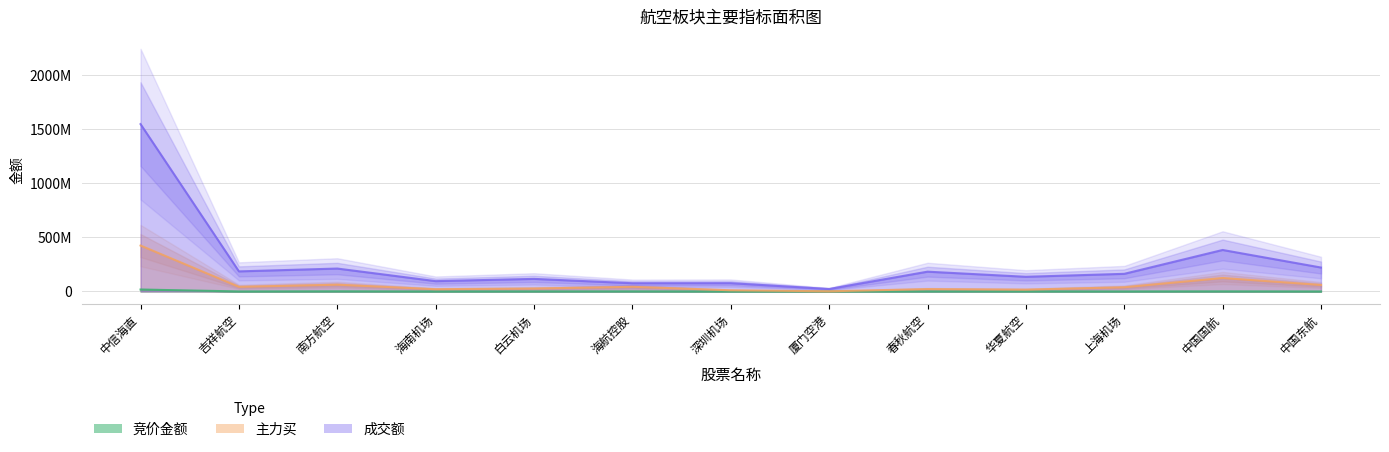

Between 中国东航 and 春秋航空, which is larger?

春秋航空